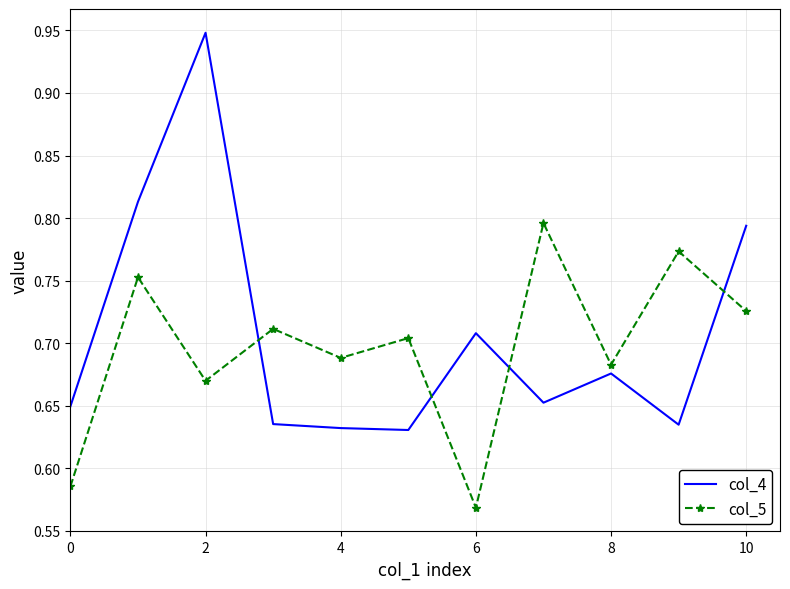

How many categories are shown in the chart?

11